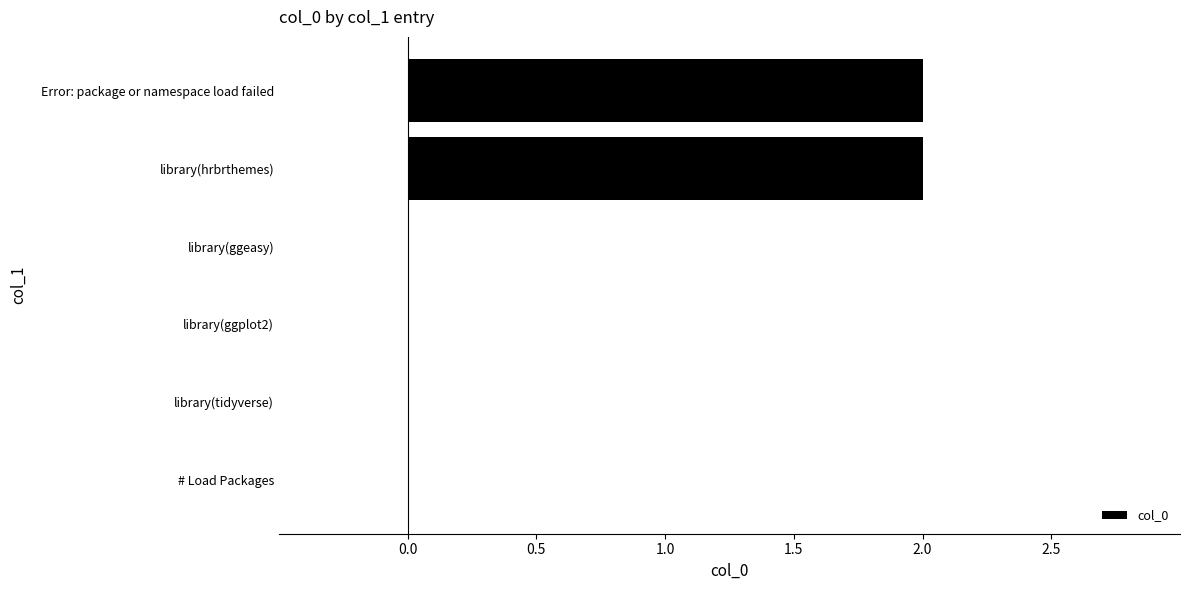

Reading bottom to top, extract all data points from this chart.

# Load Packages=0	library(tidyverse)=0	library(ggplot2)=0	library(ggeasy)=0	library(hrbrthemes)=2	Error: package or namespace load failed=2